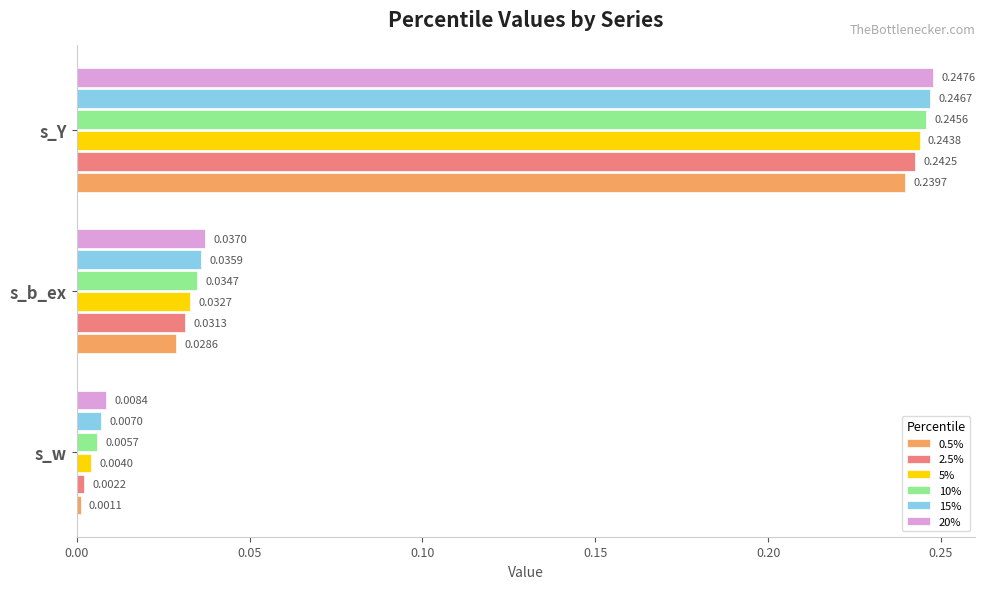

How many series are shown in this chart?

6